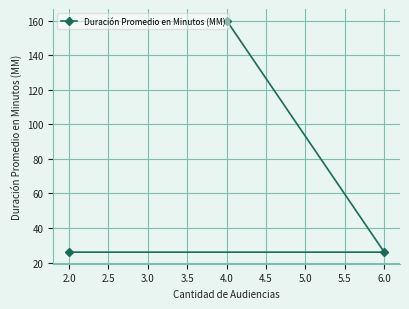

What is the label of the 1st point from the right?

6.0